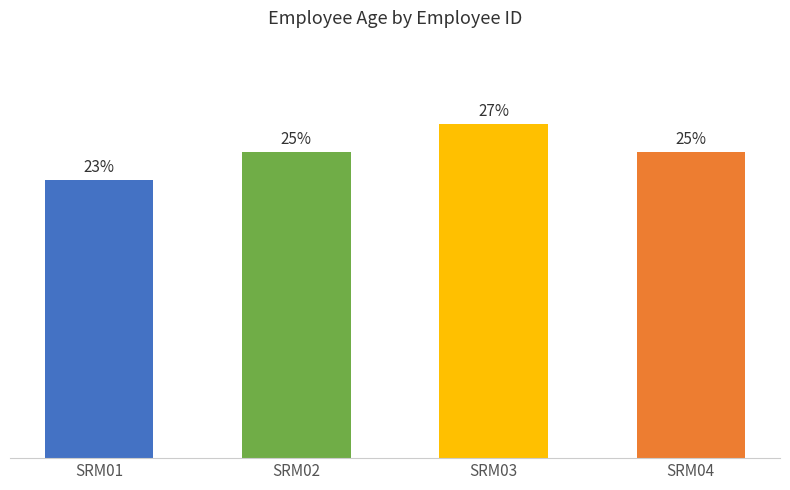

How many bars are there in total?

4